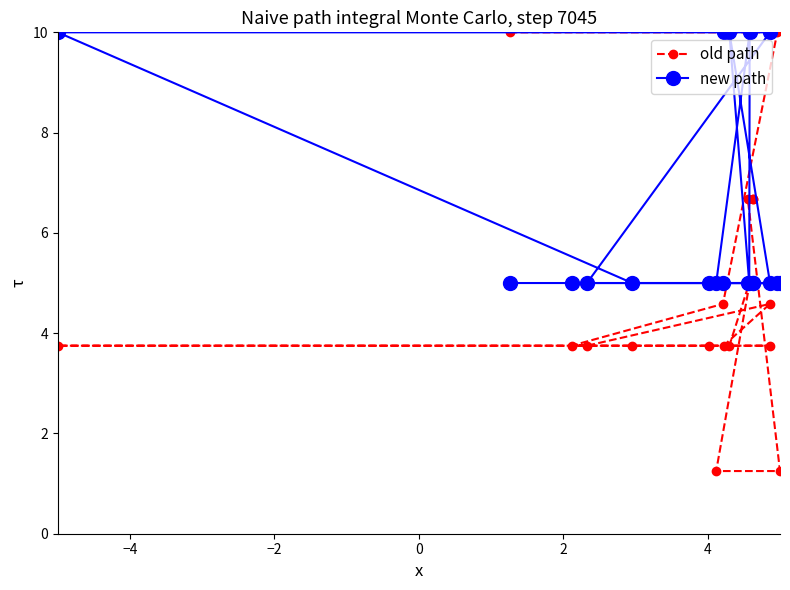

At how many categories does at least one series exceed 7?

7